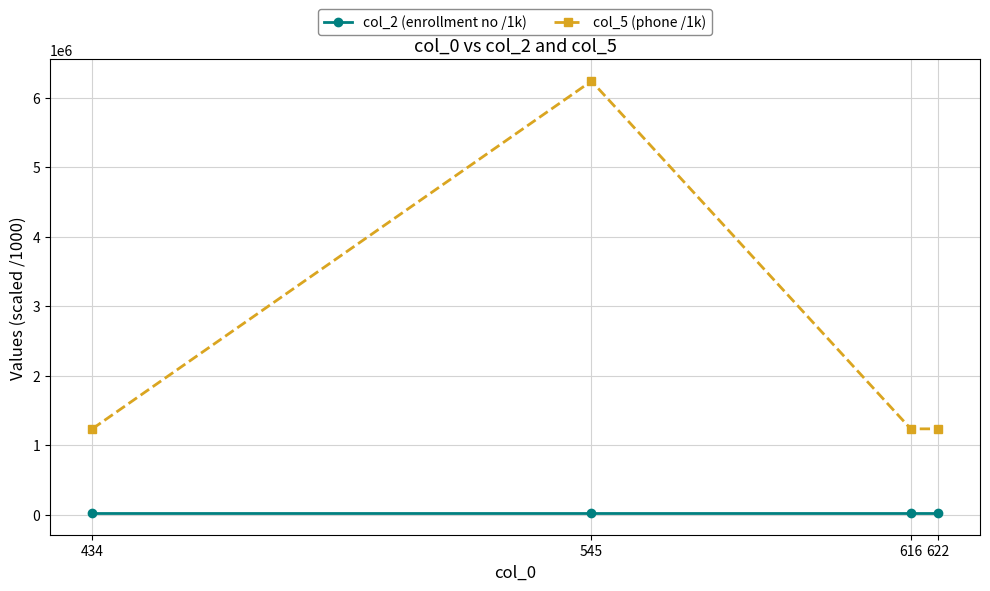

True or false: col_2 (enrollment no /1k) and col_5 (phone /1k) cross at least once.

False